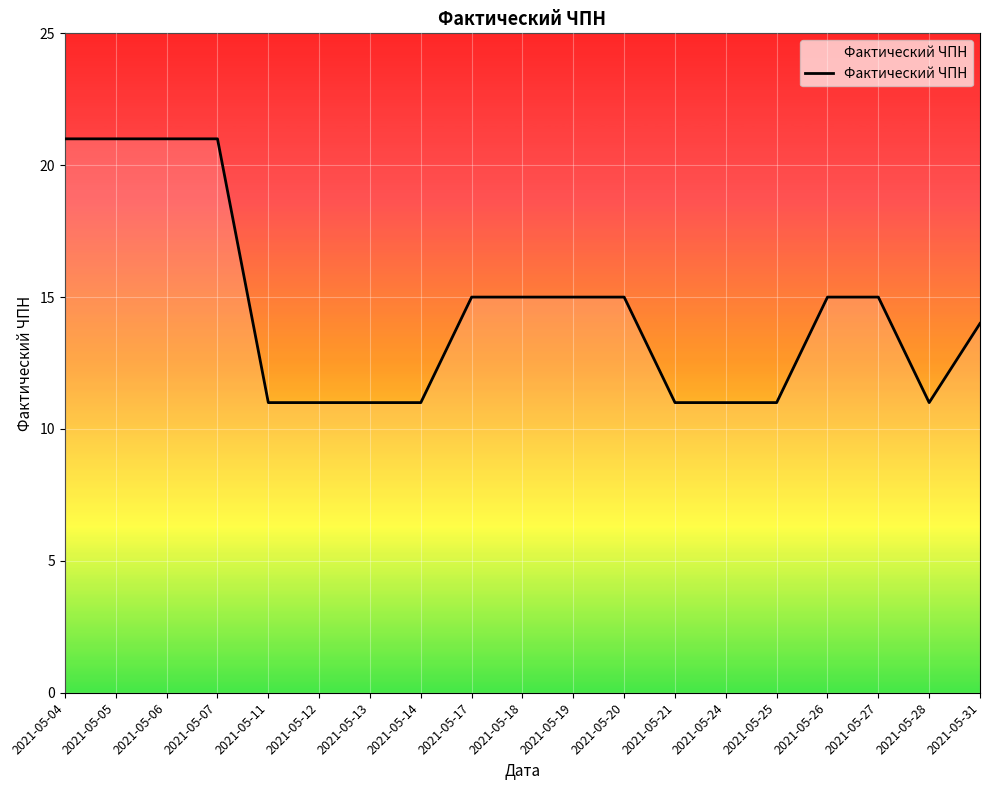

What is the difference between the maximum and minimum values?

10